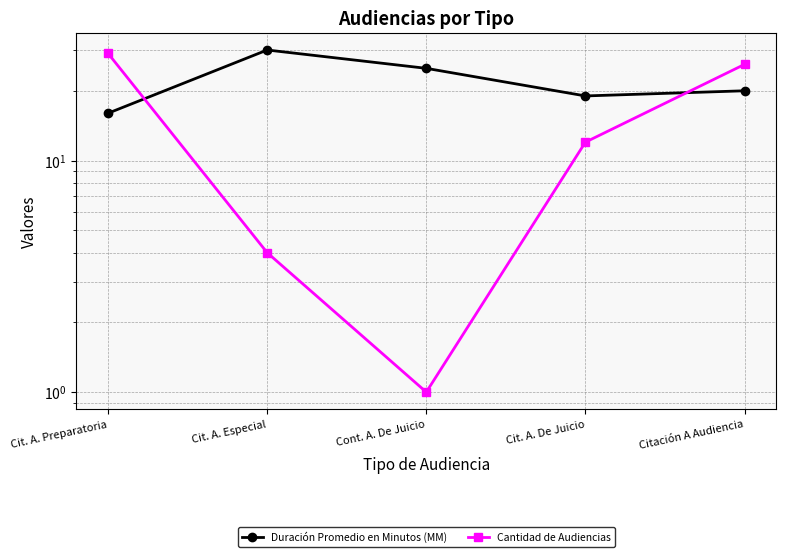

What is the spread (max minus min) of values at Cit. A. De Juicio?

7